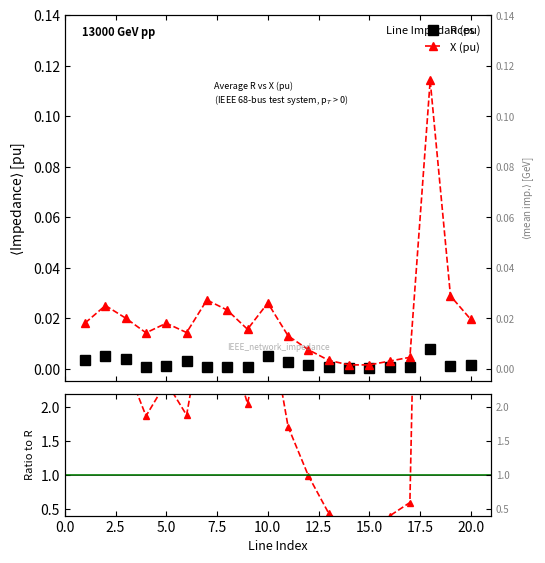

Reading left to right, extract all data points from this chart.

R (pu): 0.0	0.0	0.0	0.0	0.0	0.0	0.0	0.0	0.0	0.0	0.0	0.0	0.0	0.0	0.0	0.0	0.0	0.0	0.0	0.0
X (pu): 0.0	0.0	0.0	0.0	0.0	0.0	0.0	0.0	0.0	0.0	0.0	0.0	0.0	0.0	0.0	0.0	0.0	0.1	0.0	0.0
X (pu) ratio: 2.4	3.3	2.6	1.9	2.4	1.9	3.6	3.1	2.1	3.4	1.7	1.0	0.4	0.2	0.2	0.4	0.6	15.0	3.8	2.6